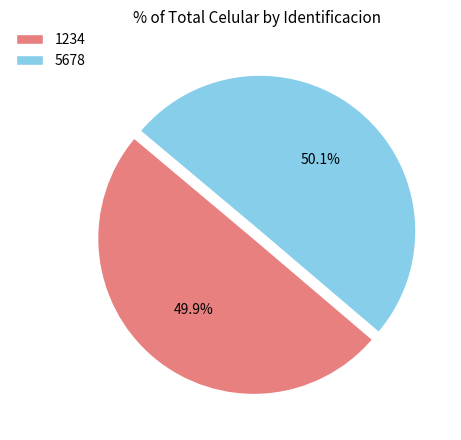

The 1234 slice represents 50% of the pie. True or false?

True